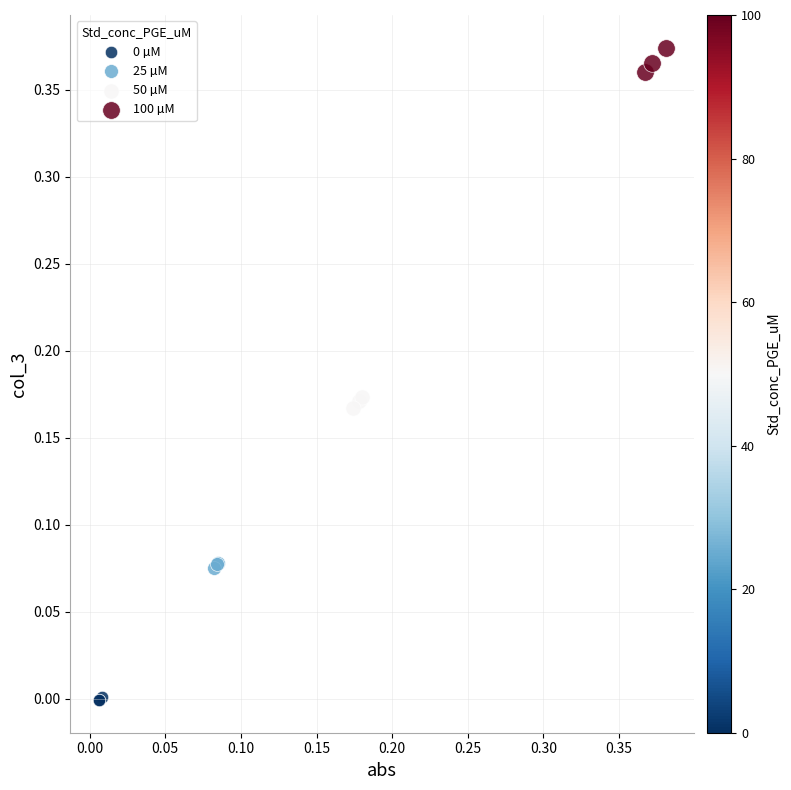

Which series contains the highest Y value?

100 µM